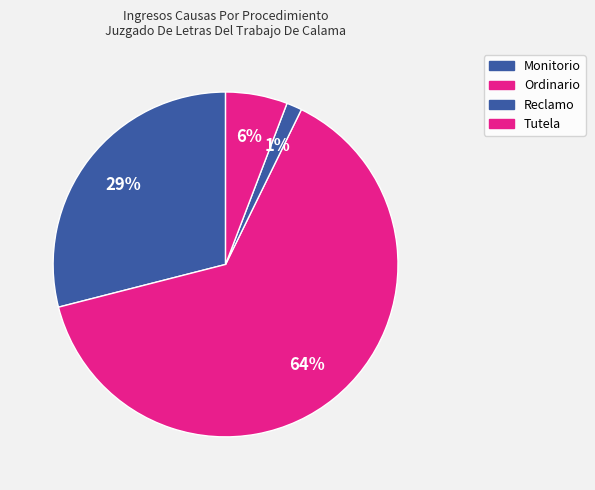

Count the number of slices in the pie.

4